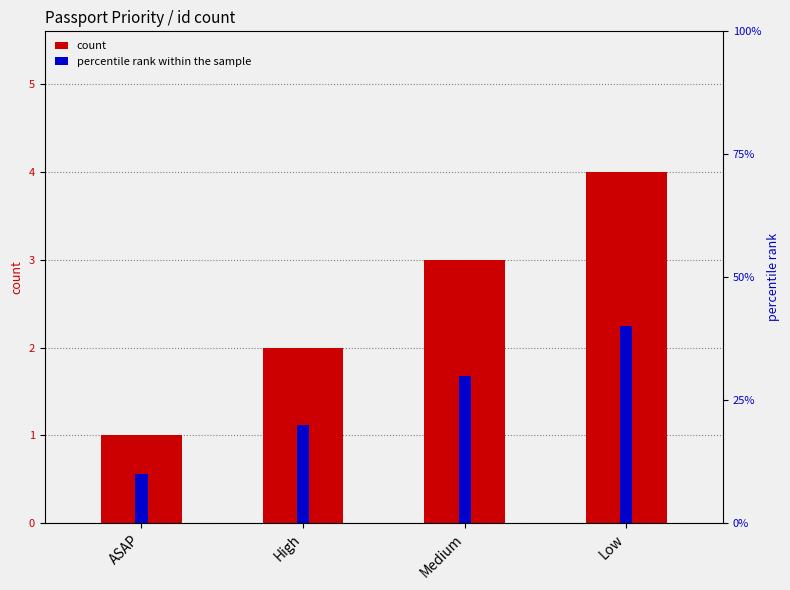

What is the label of the 1st bar from the right?

Low